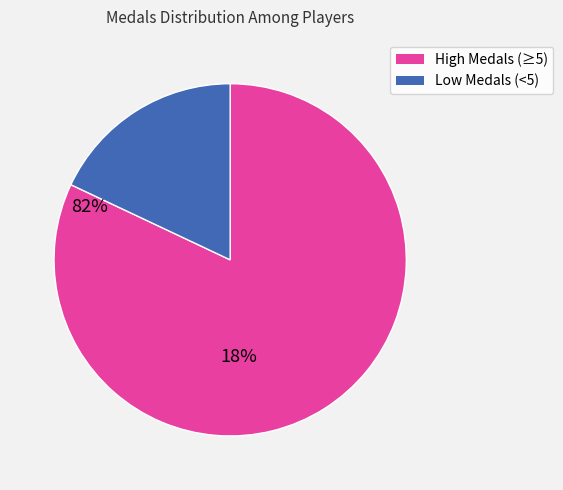

Is there any slice that represents more than half of the pie?

Yes